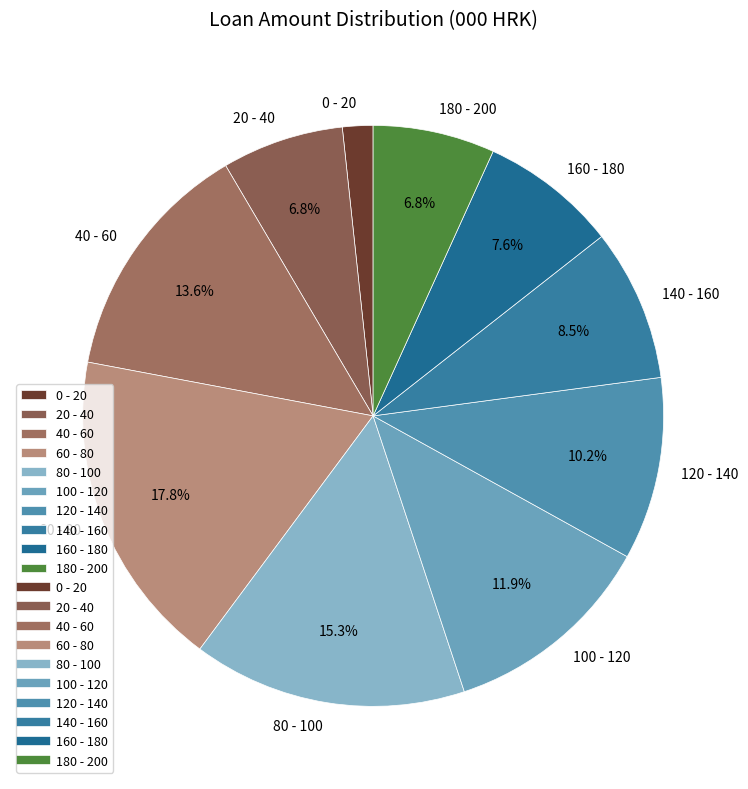

Which category has the smallest portion of the pie?

0 - 20